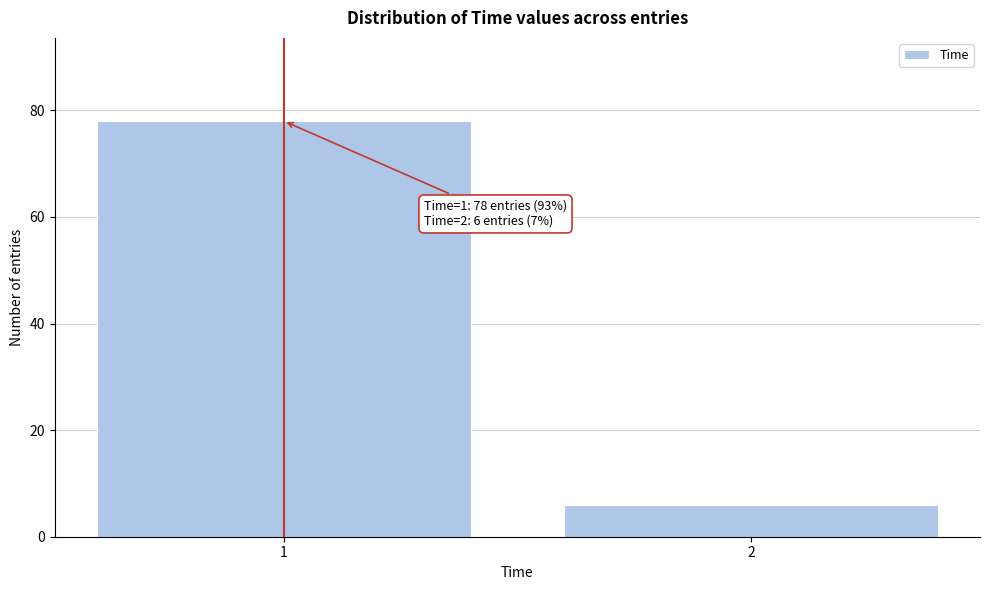

Reading left to right, what are all the values shown in this chart?

1=78	2=6